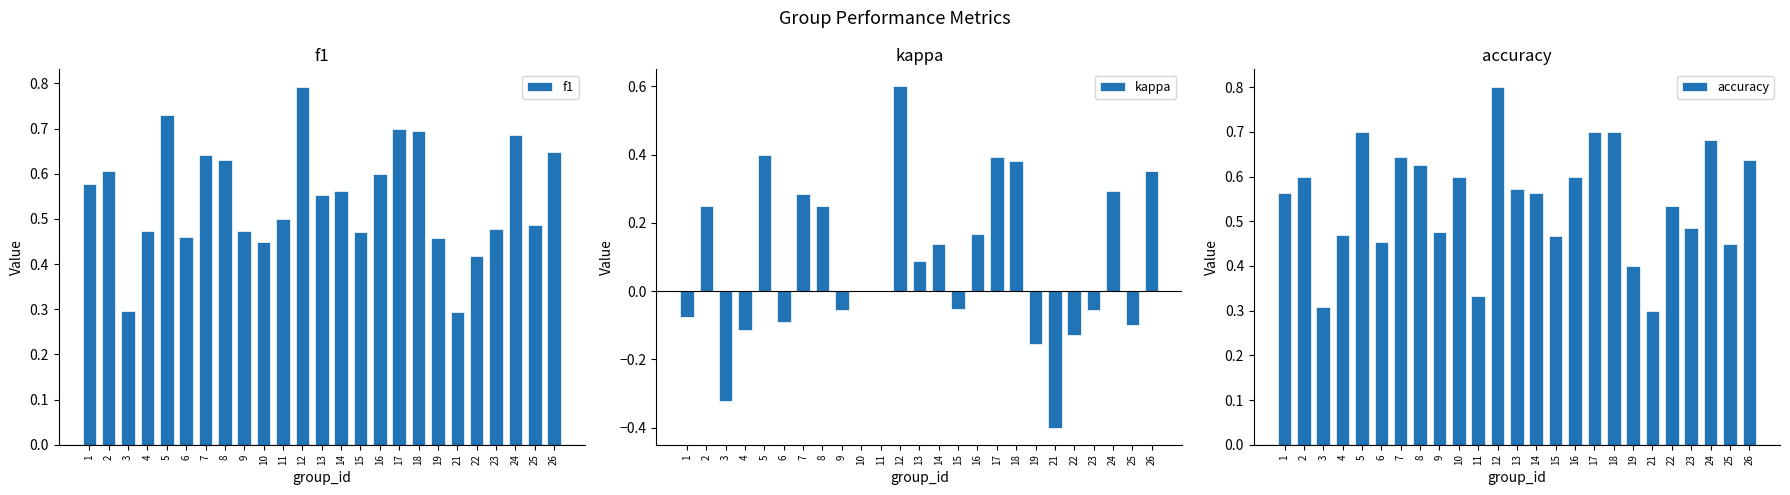

Is the value of kappa at 18 greater than the value of accuracy at 8?

No